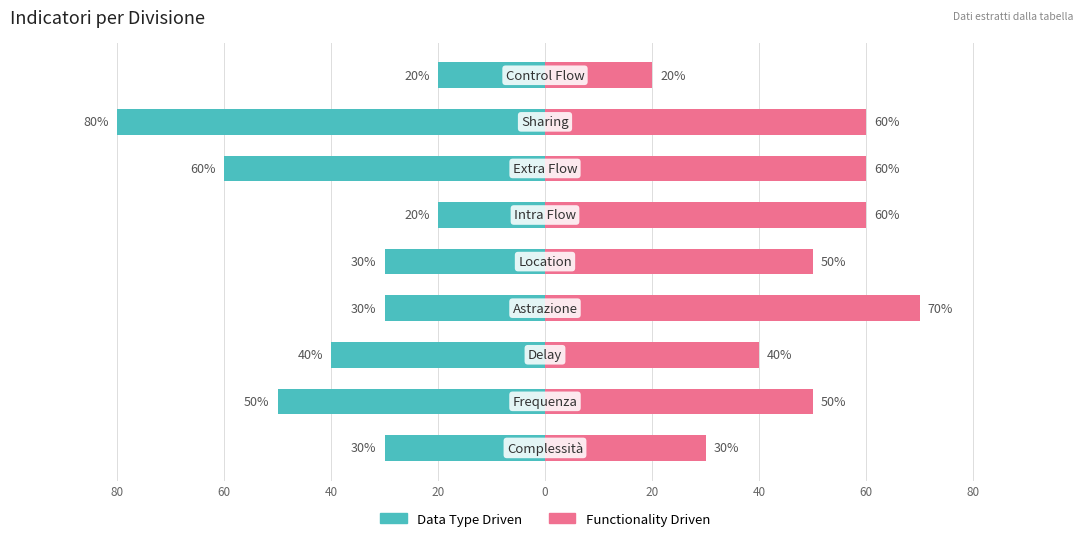

True or false: Functionality Driven has a value of 51 at 80.

False